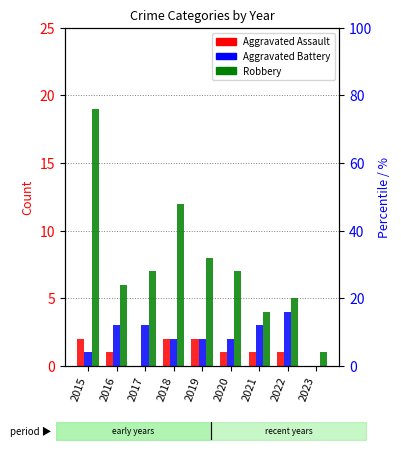

Is it true that Aggravated Battery equals 2 at 2019?

True